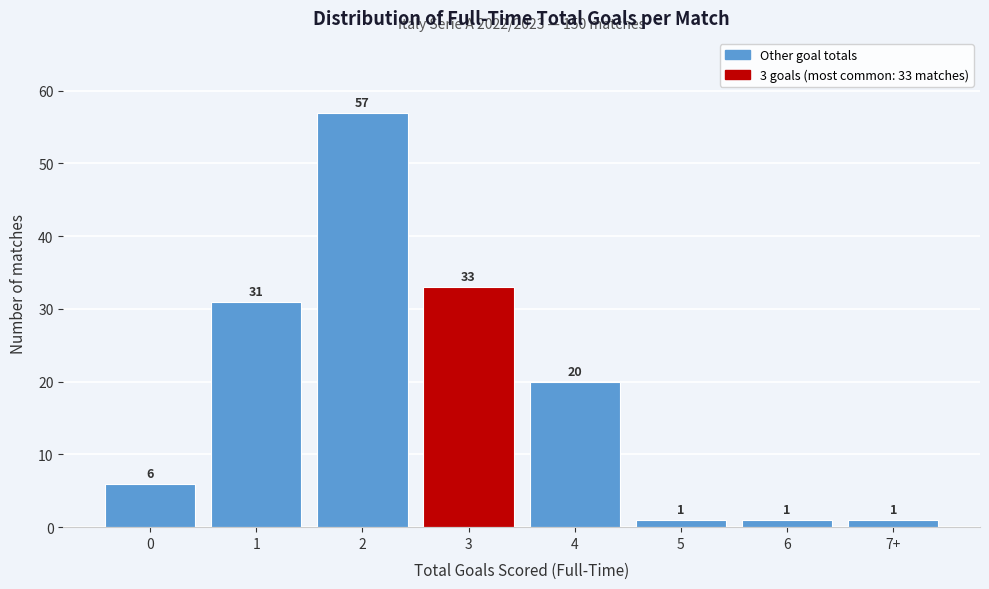

Reading right to left, what are all the values shown in this chart?

1	1	1	20	33	57	31	6